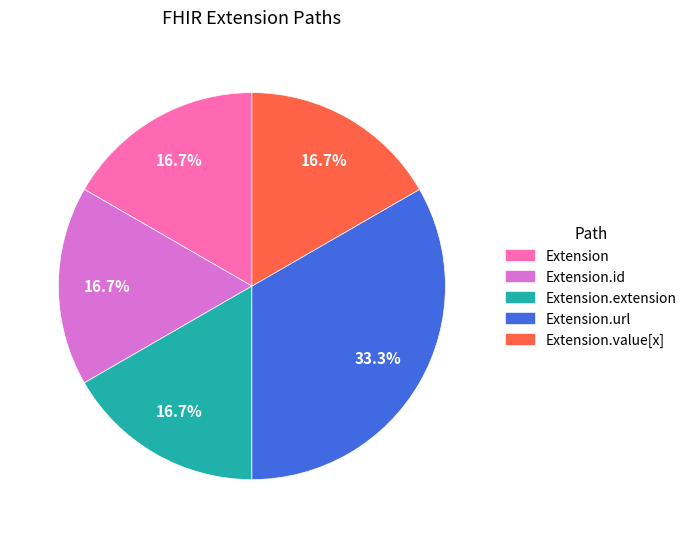

Is there a majority slice in this chart?

No